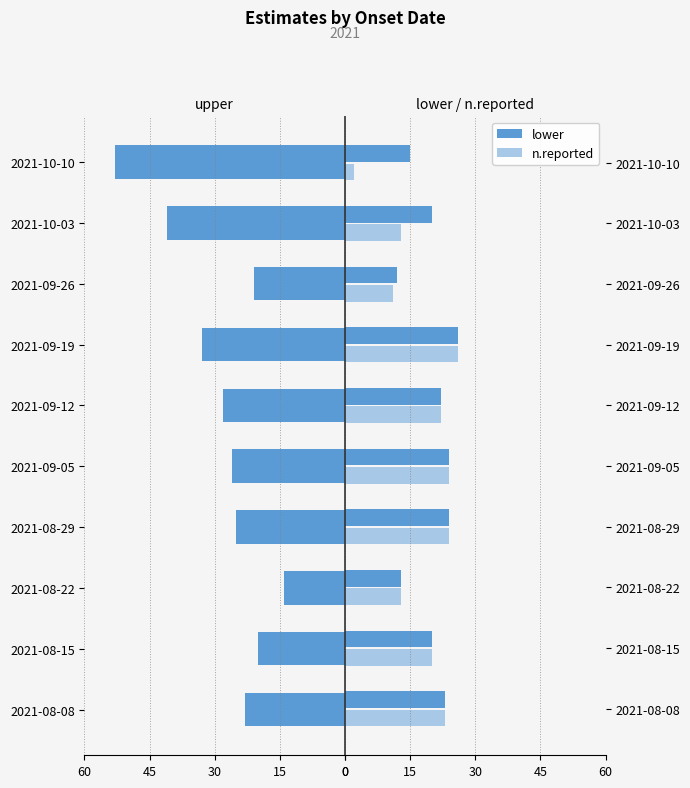

The value of lower at 2021-08-22 is 8. True or false?

False